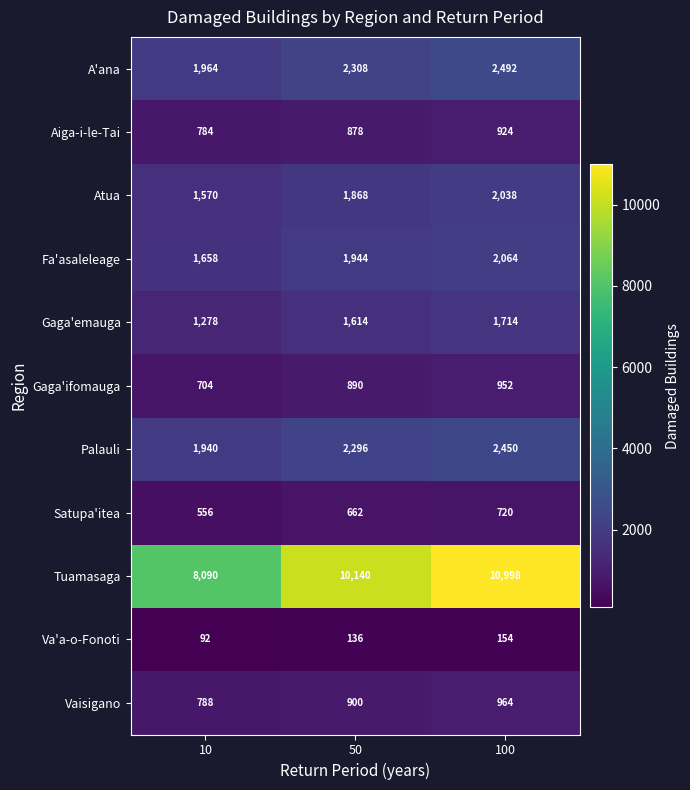

What is the sum of all Palauli values?

6686